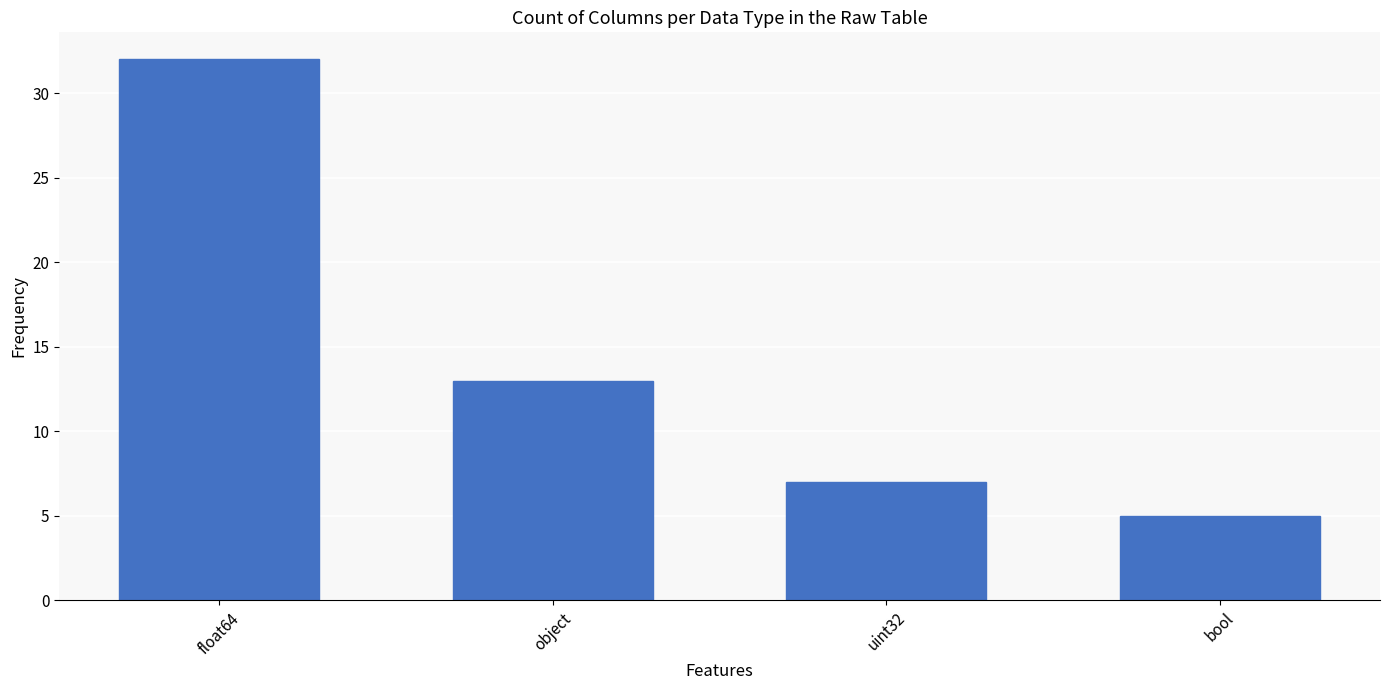

Does the chart contain any negative values?

No